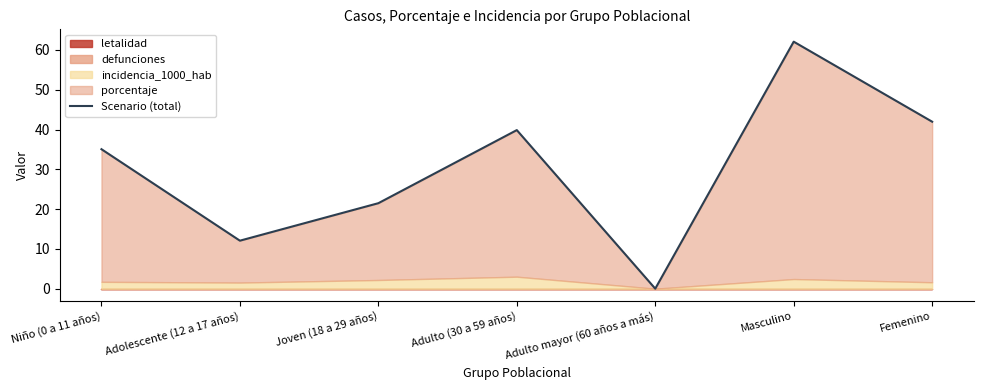

Reading left to right, transcribe all the data shown in this chart.

35.0	12.1	21.5	39.9	0.0	62.1	42.0